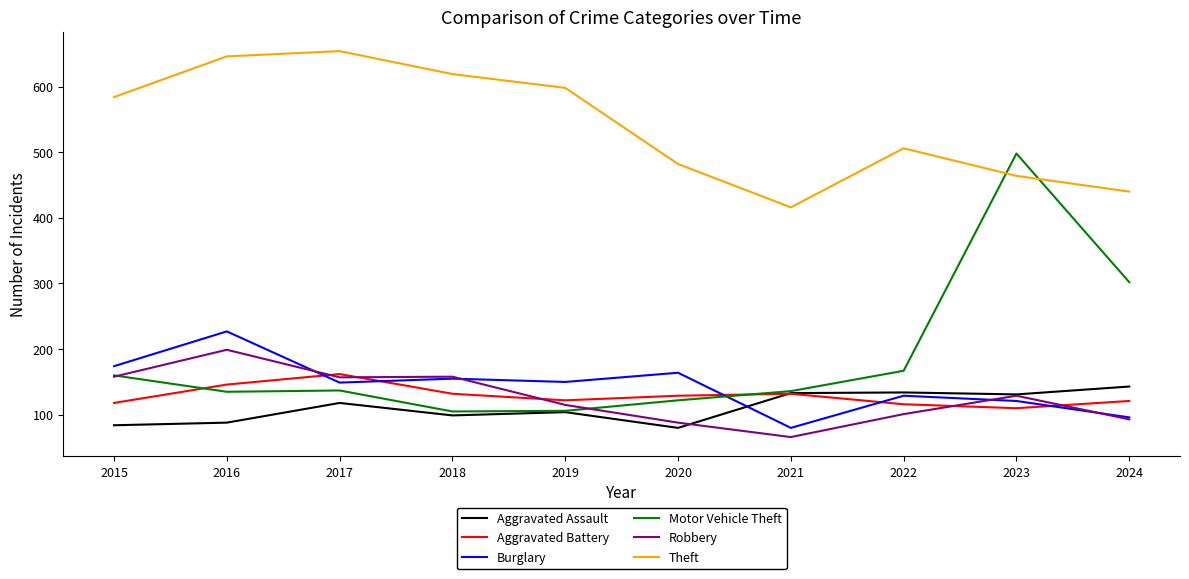

At which label is Theft closest to 535?

2022